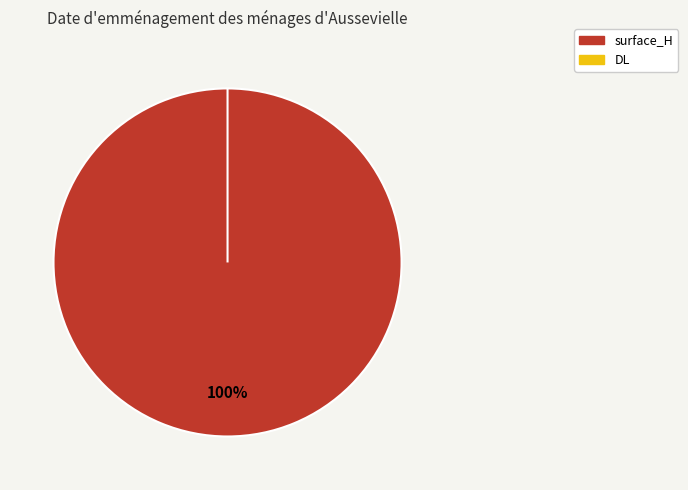

Is the sum of DL and surface_H greater than half?

Yes